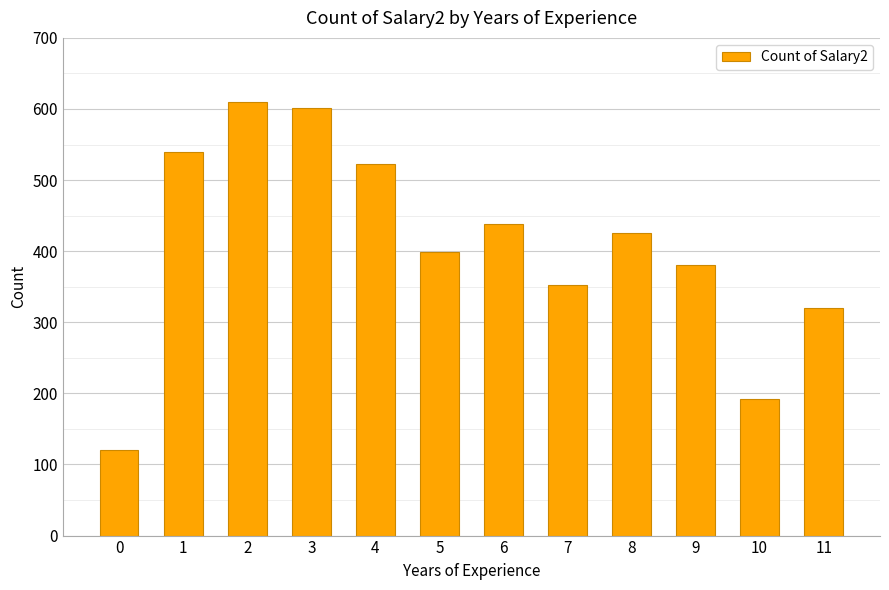

List the labels in order of value, largest first.

2, 3, 1, 4, 6, 8, 5, 9, 7, 11, 10, 0